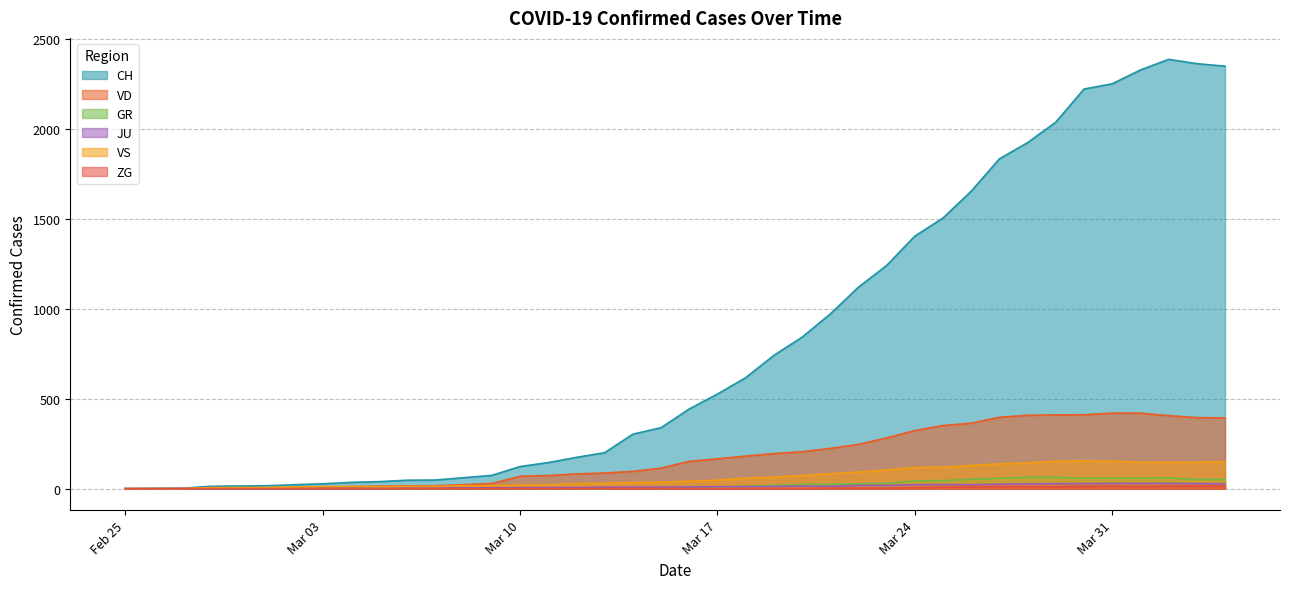

At which category is the sum across all series the highest?

2020-04-02